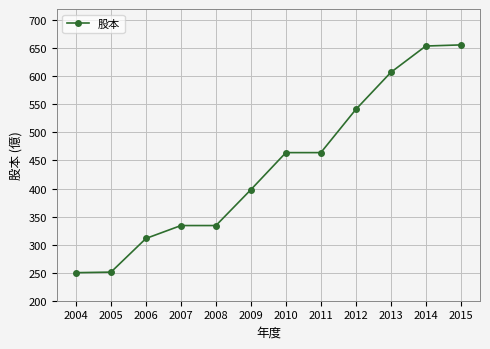

What is the sum of all values?

5264